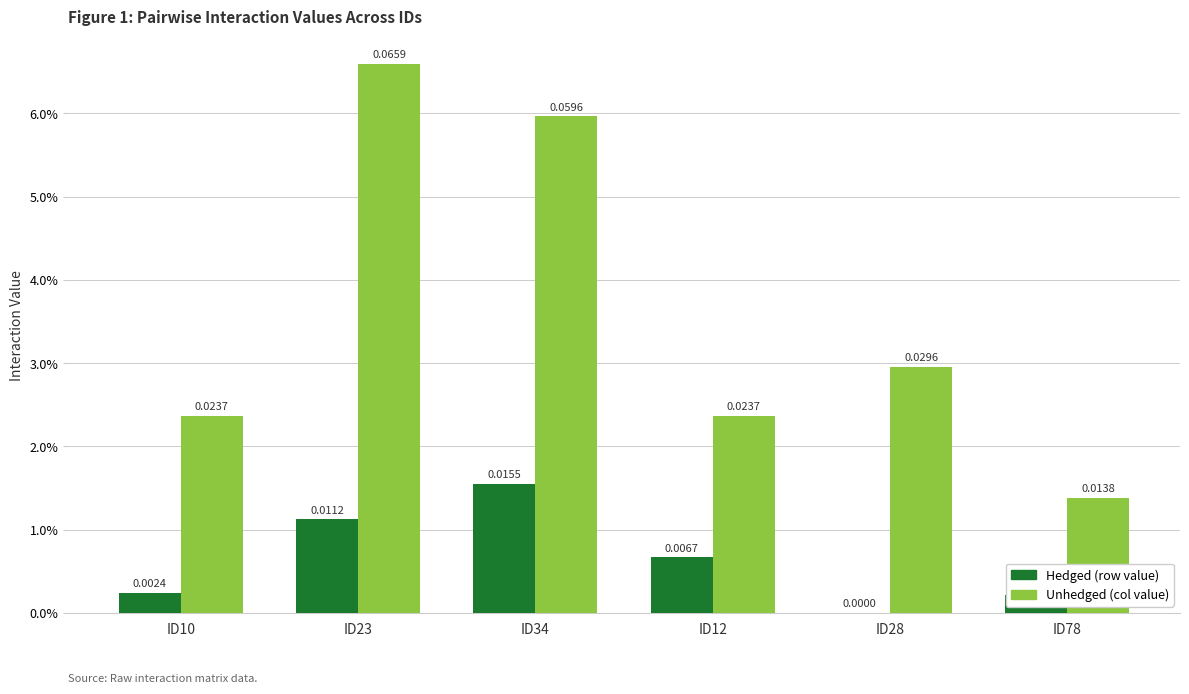

At which label is Unhedged (col value) closest to 0?

ID78